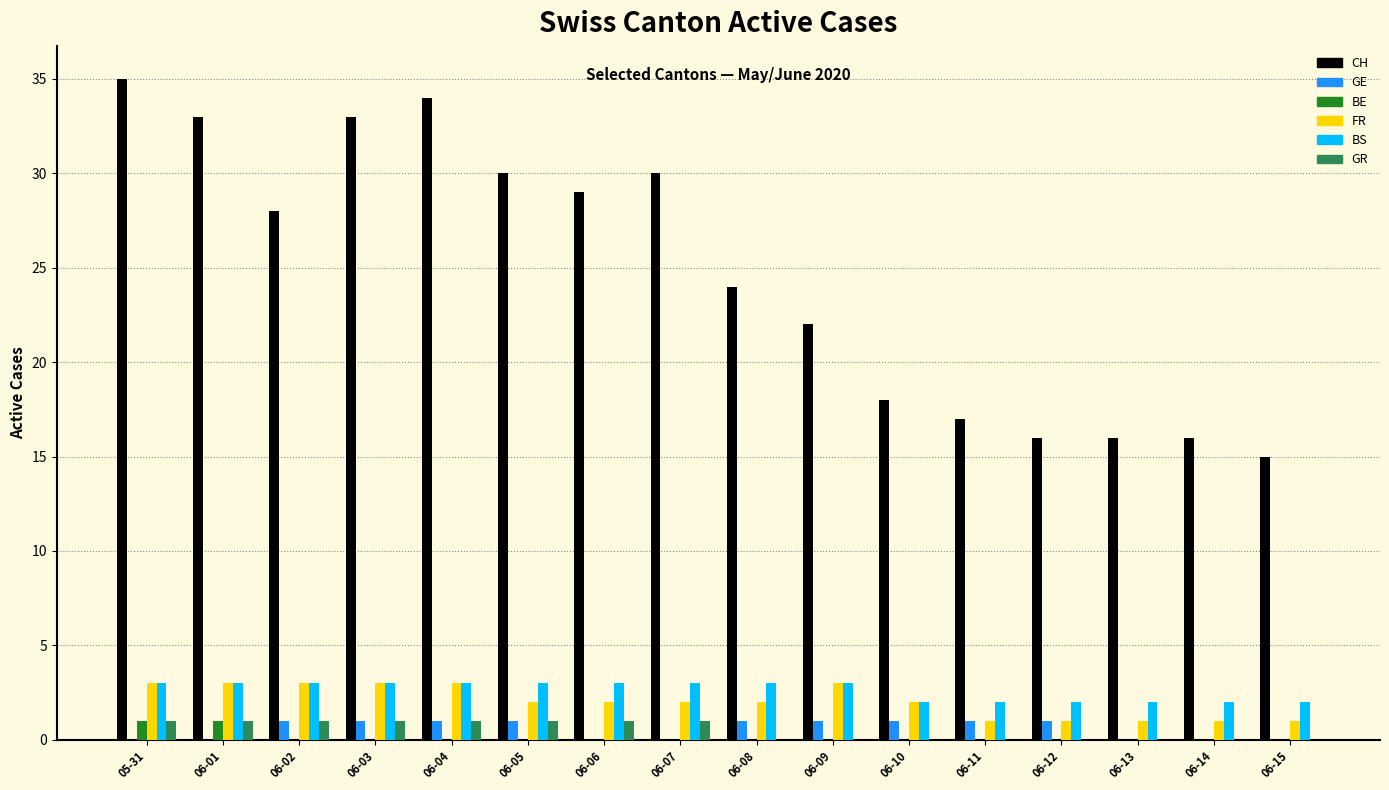

Which series changed the most between 06-09 and 06-15?

CH